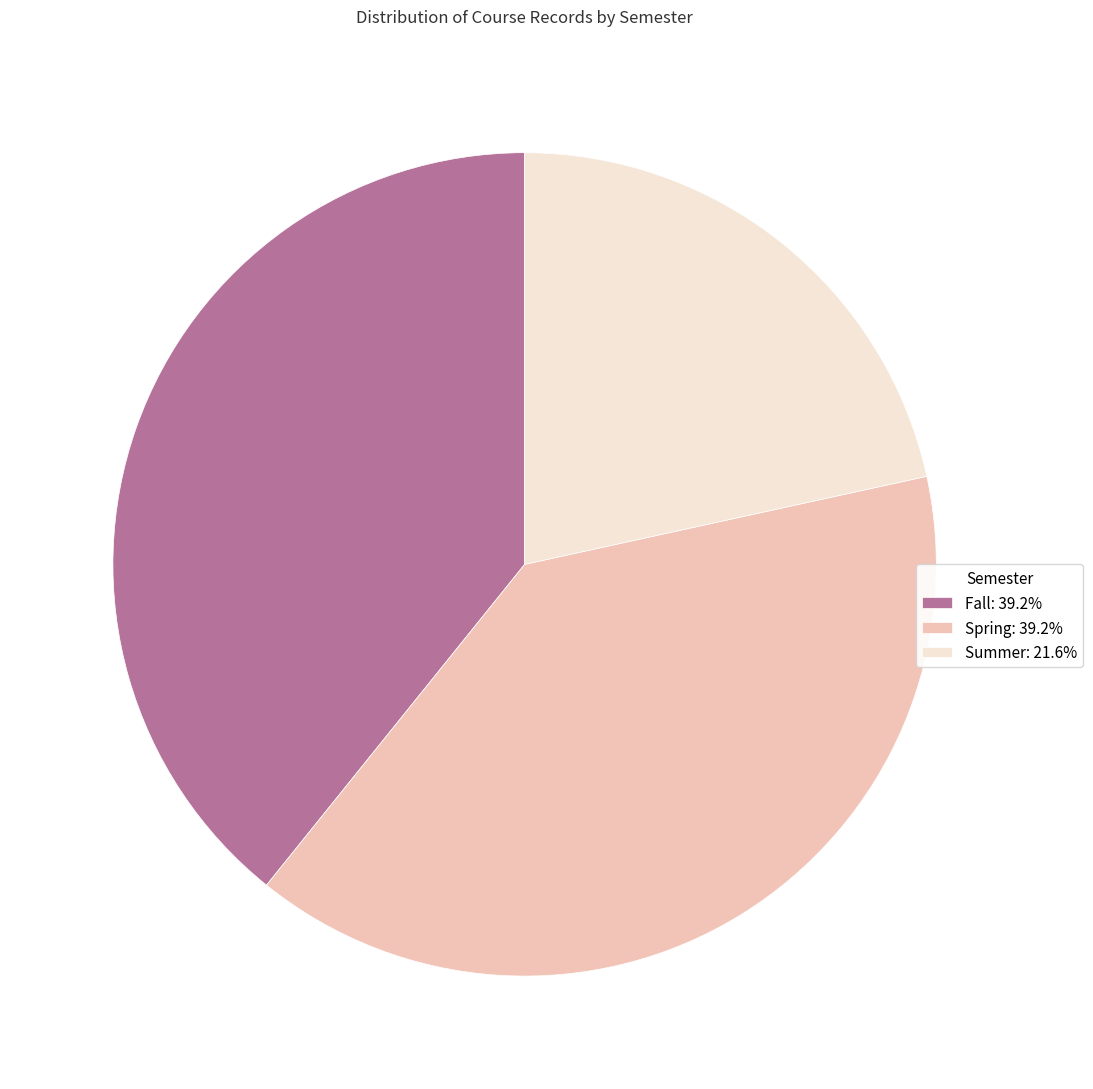

The Fall slice represents 39% of the pie. True or false?

True